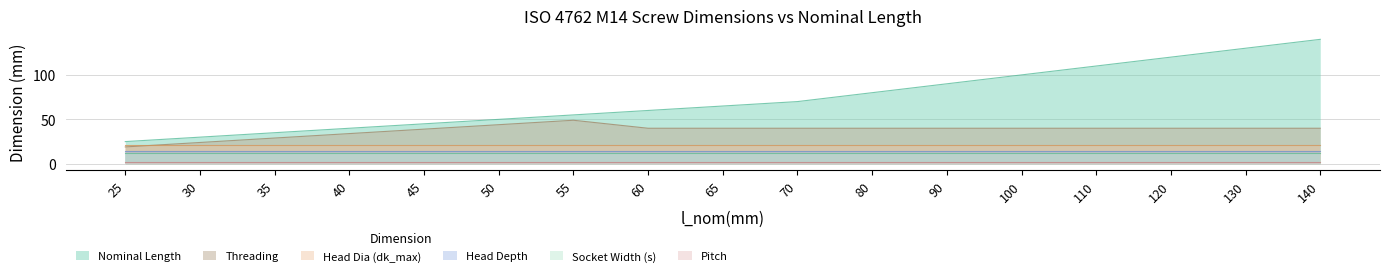

Rank the series by their maximum value, from lowest to highest.

Pitch, Socket Width (s), Head Depth, Head Dia (dk_max), Threading, Nominal Length